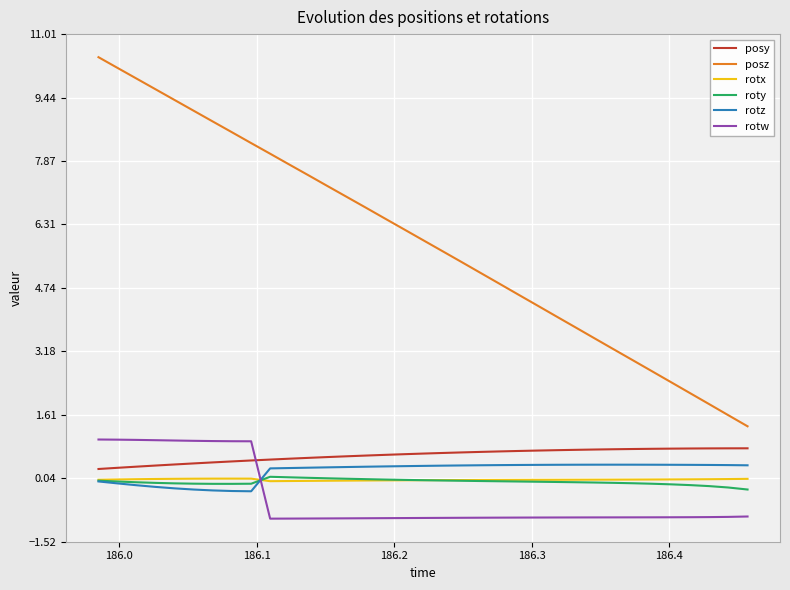

What is the smallest value displayed?

-1.0